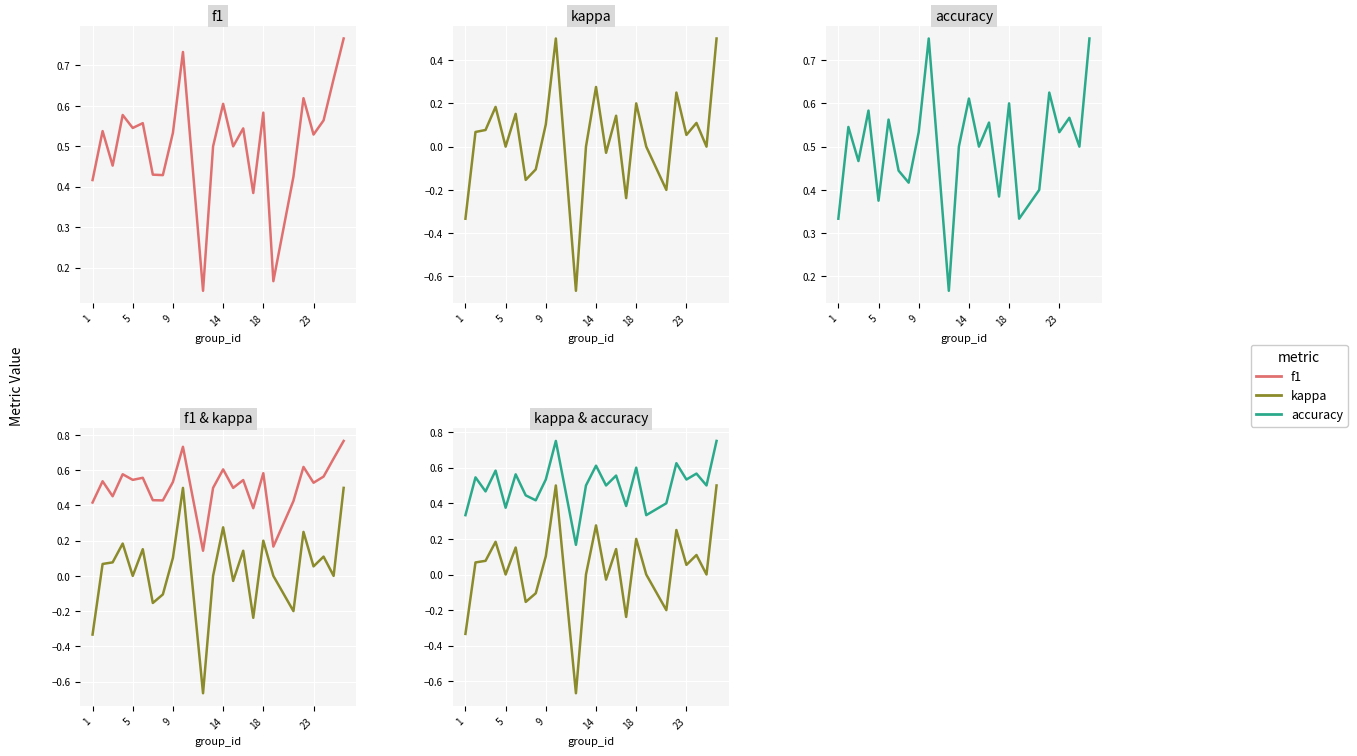

True or false: accuracy and kappa cross at least once.

False